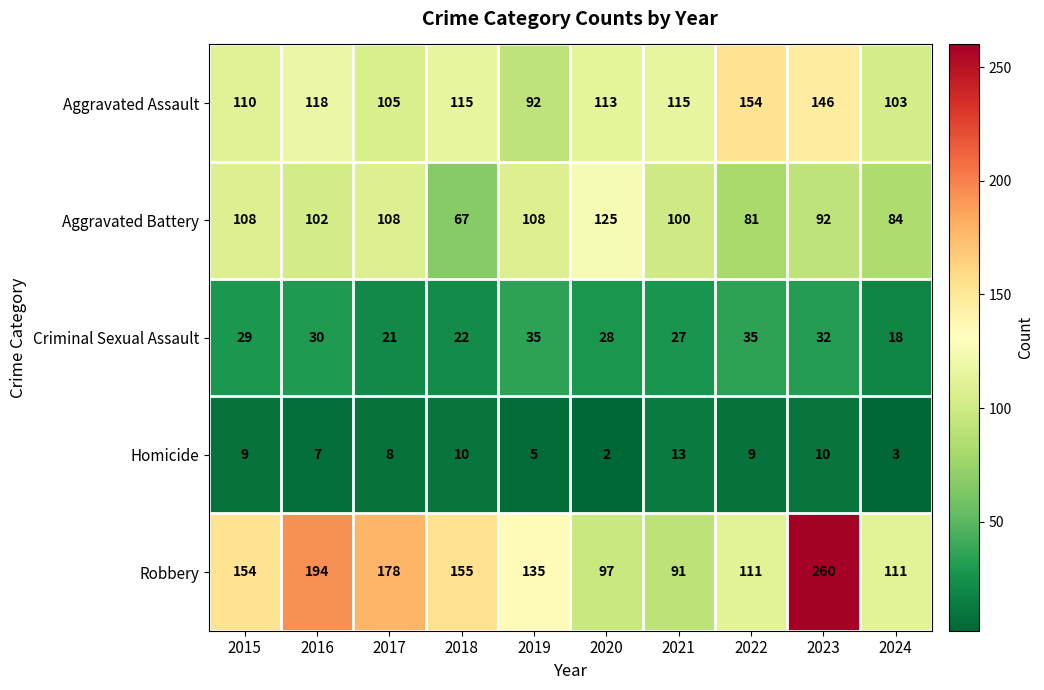

Rank the series at 2021 from lowest to highest value.

Homicide, Criminal Sexual Assault, Robbery, Aggravated Battery, Aggravated Assault